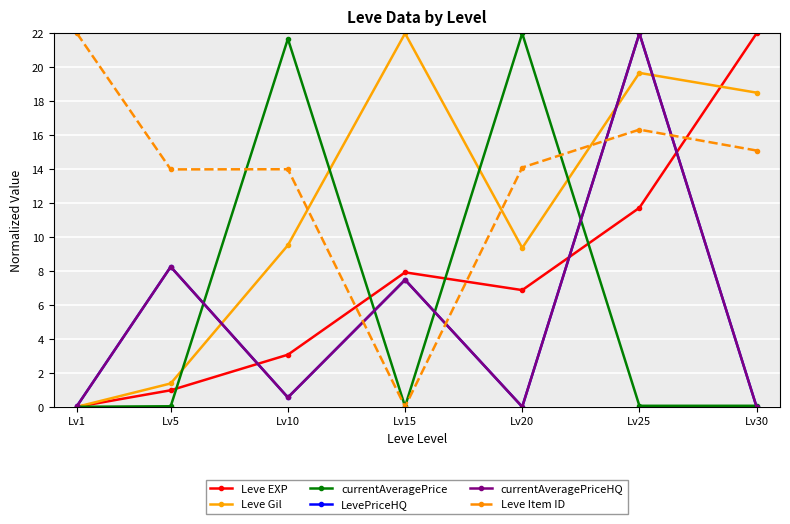

Does the chart have visible grid lines?

Yes